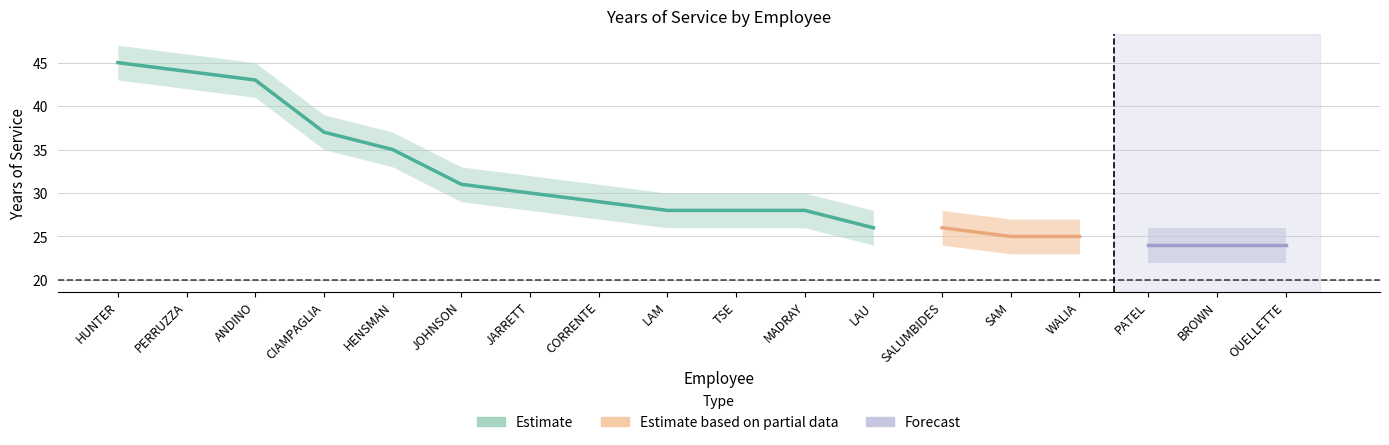

Is it true that years_floor equals 16 at HENSMAN?

False